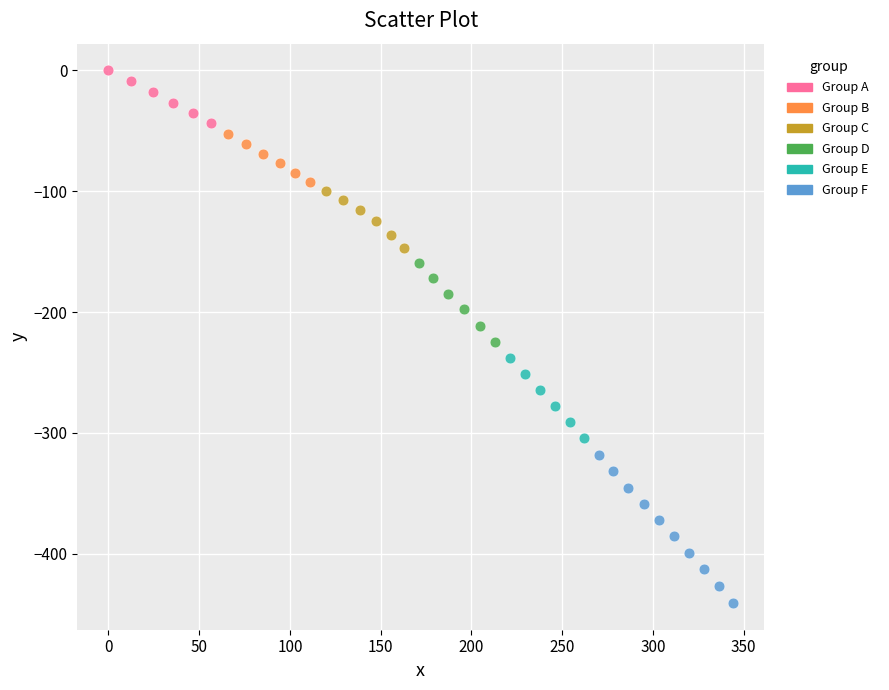

Which series contains the lowest Y value?

Group F